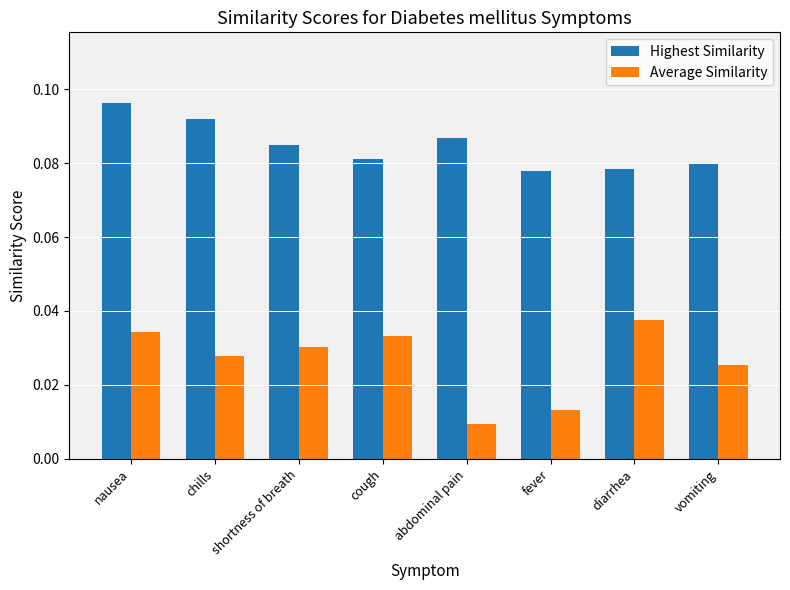

Count the Average Similarity values in the range 0 to 1.

8